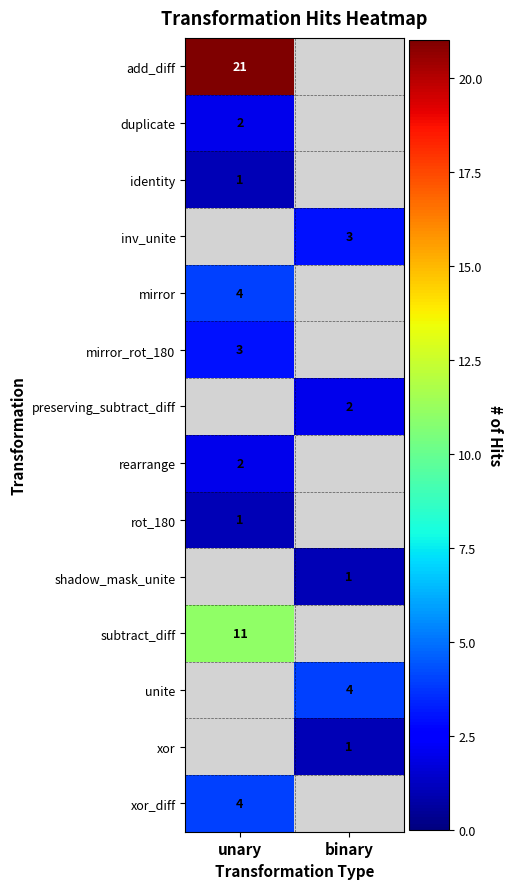

Which has a higher value, binary or unary?

unary